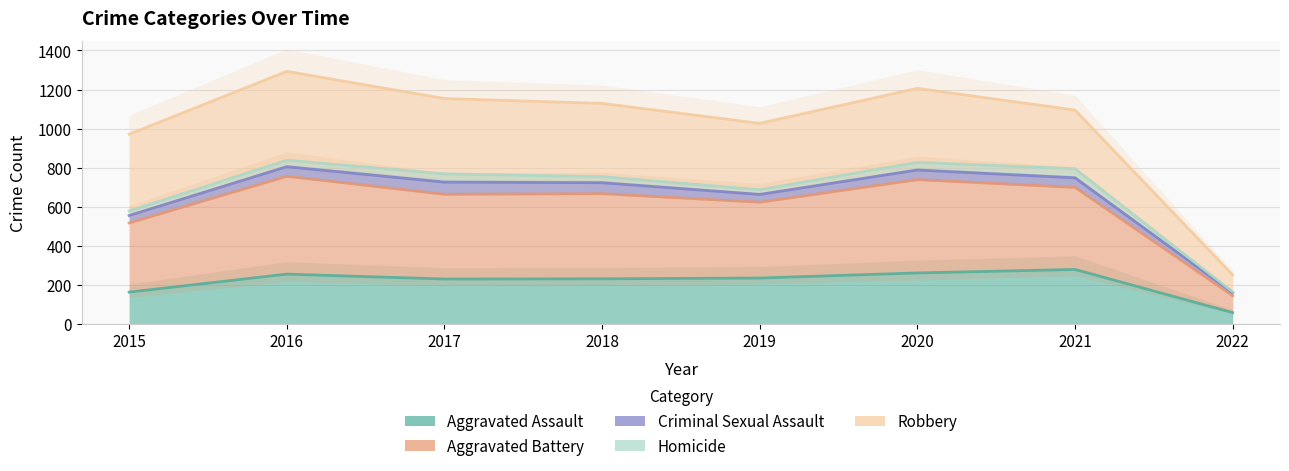

How many lines are shown in the chart?

5